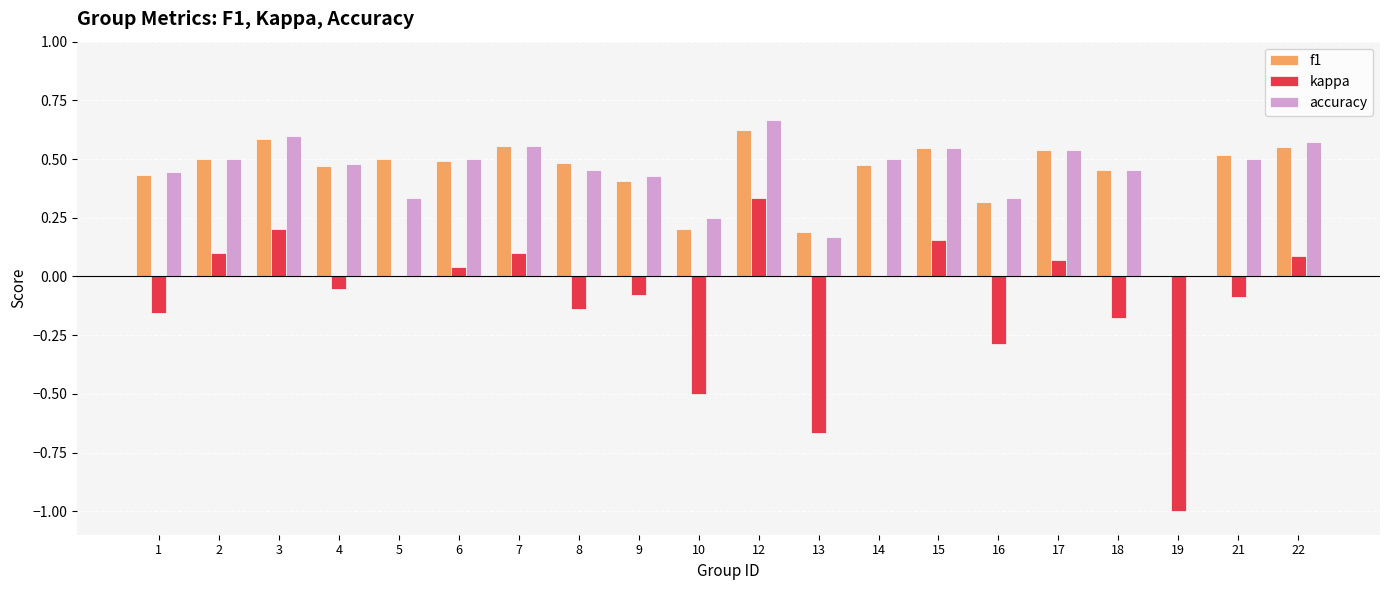

What is the sum of the kappa values at 13 and 3?

-0.5